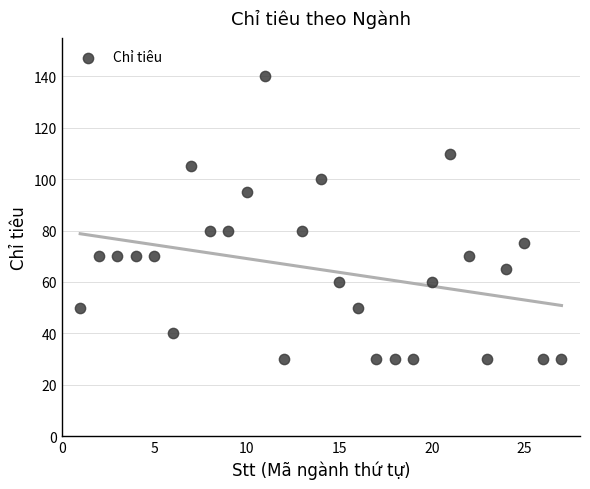

What is the range of X values (max minus min)?

26